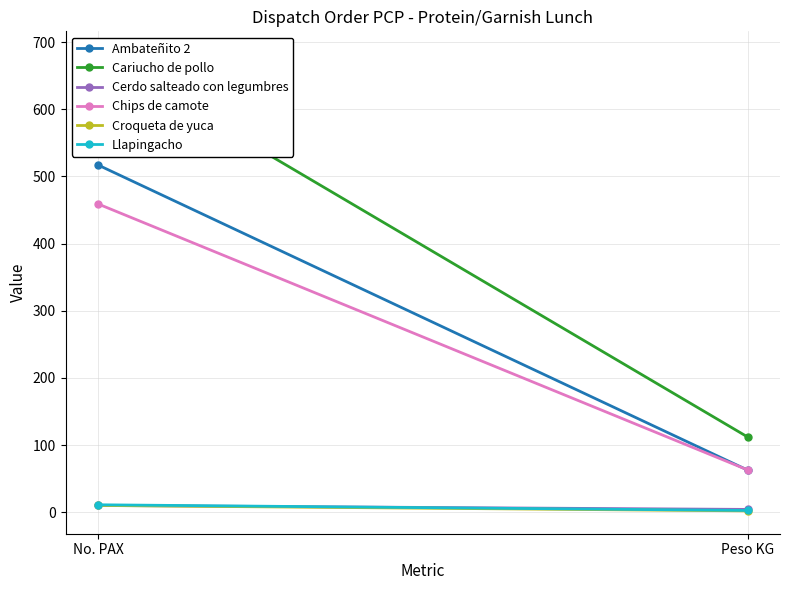

What is the greatest value displayed?

682.0